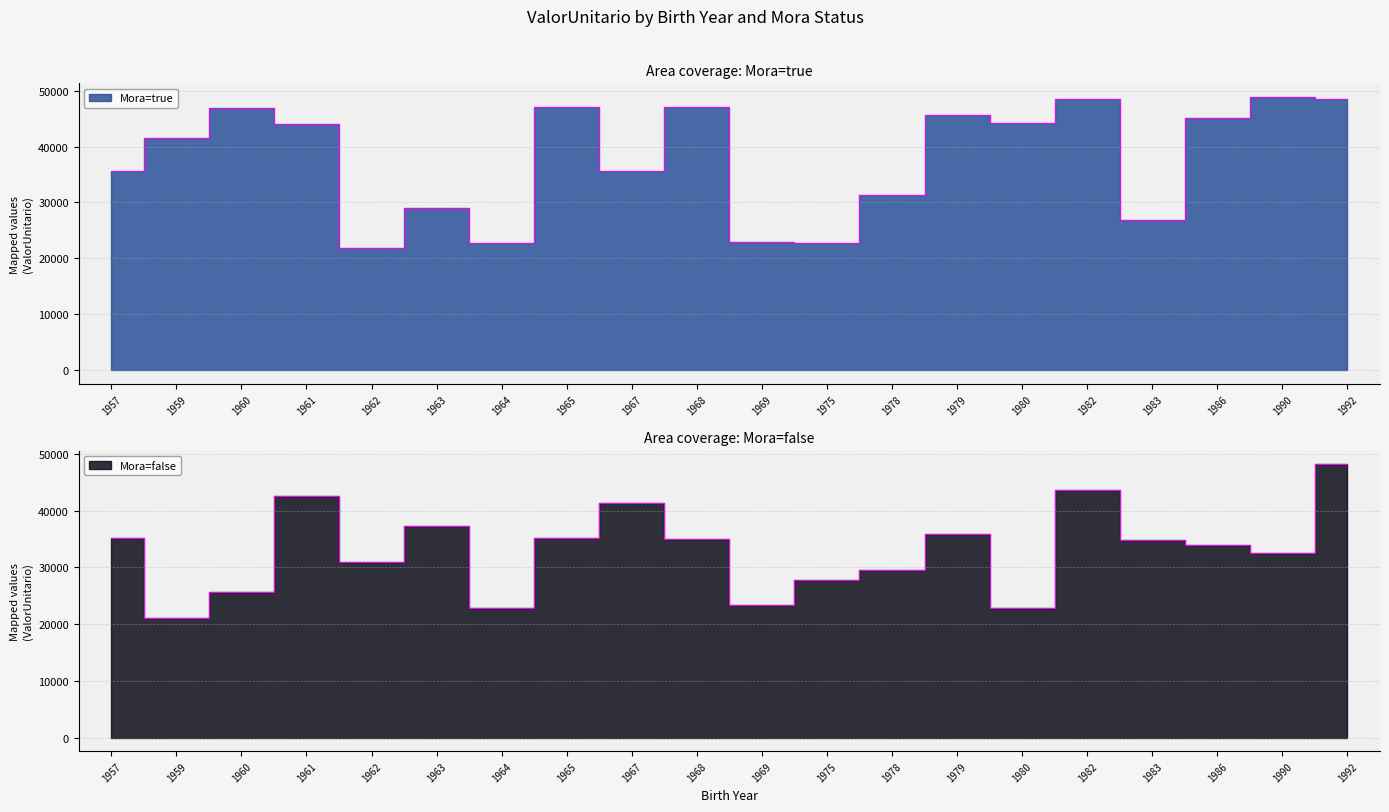

At which label does Mora=false first exceed 34870?

1957